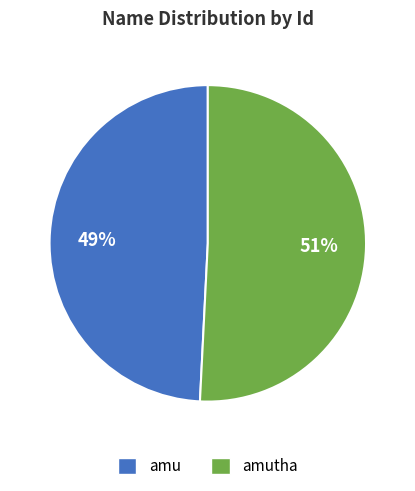

To the nearest percent, what is the difference between the amutha and amu slice percentages?

2%